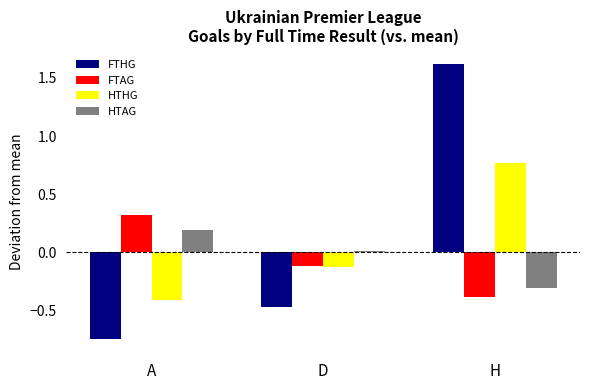

How many distinct data groups are displayed?

4